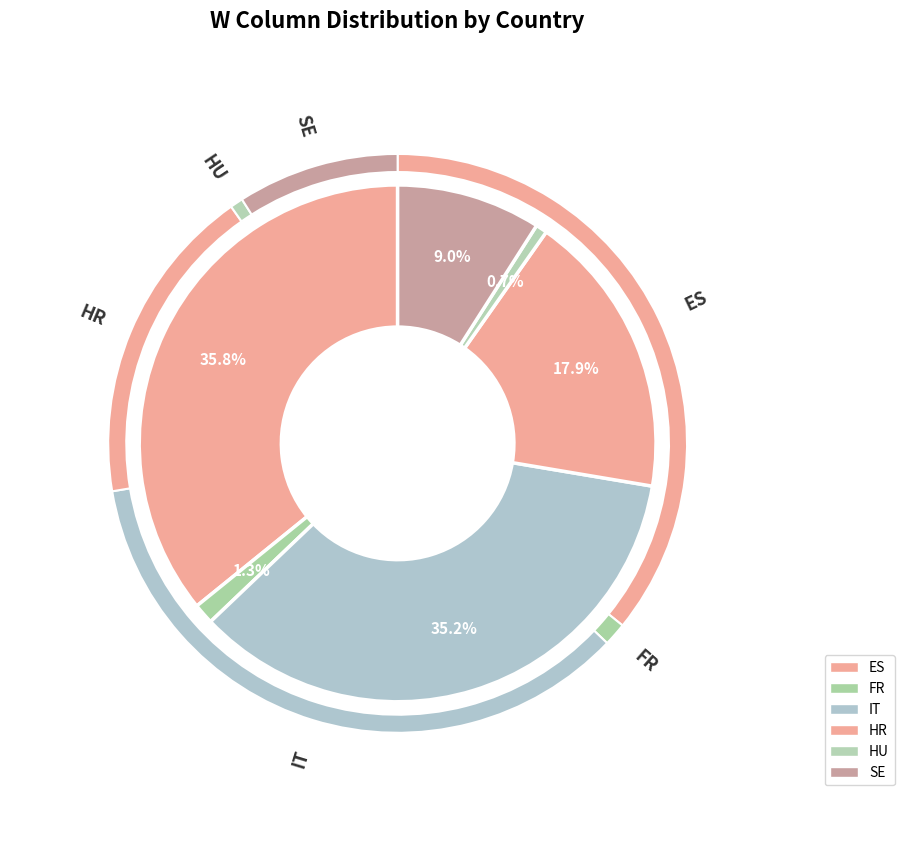

Does HR account for over 50% of the chart?

No